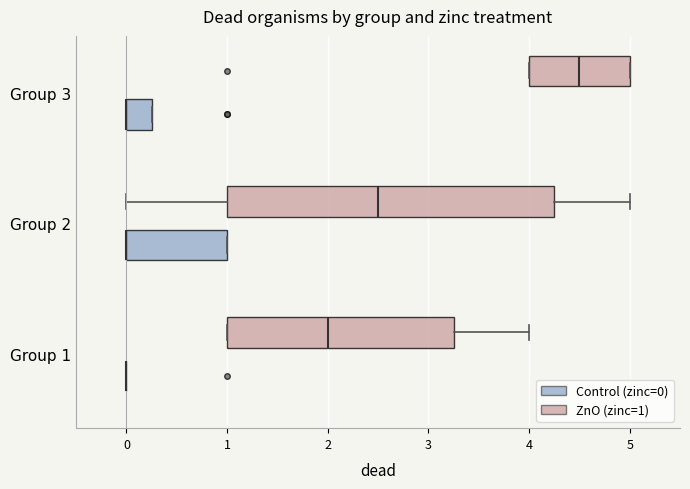

Which box is the widest, from its left edge to its right edge?

Group 2 (ZnO (zinc=1))